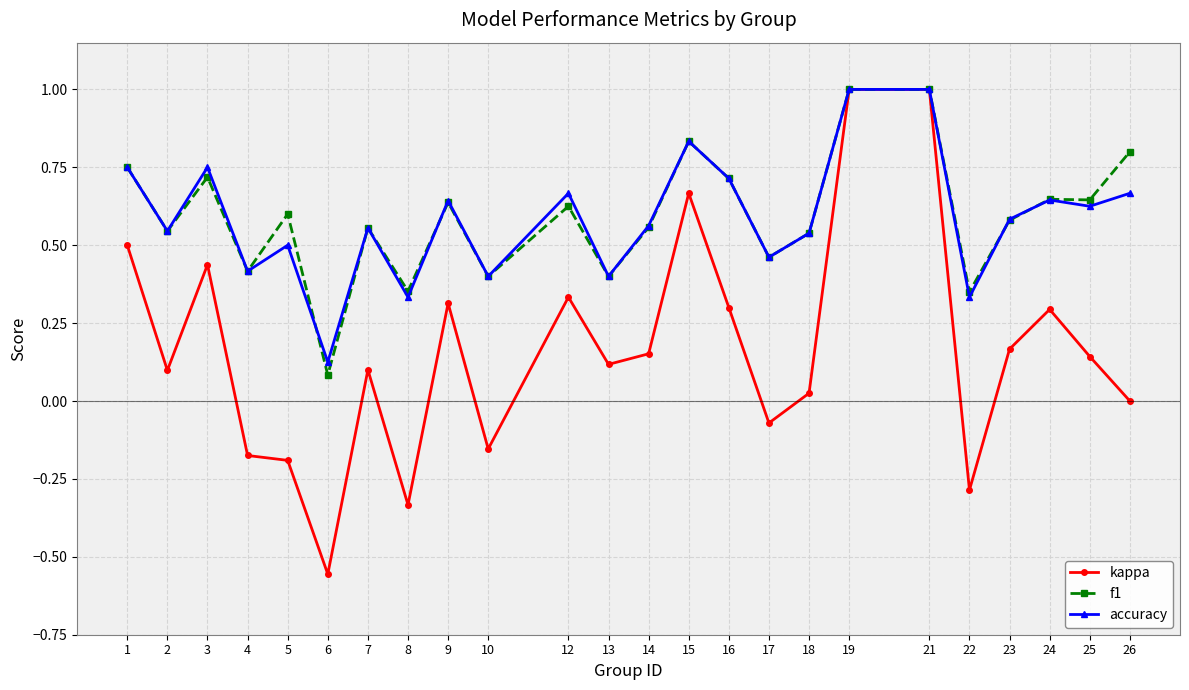

What is the difference between the maximum and minimum values in the accuracy series?

0.9